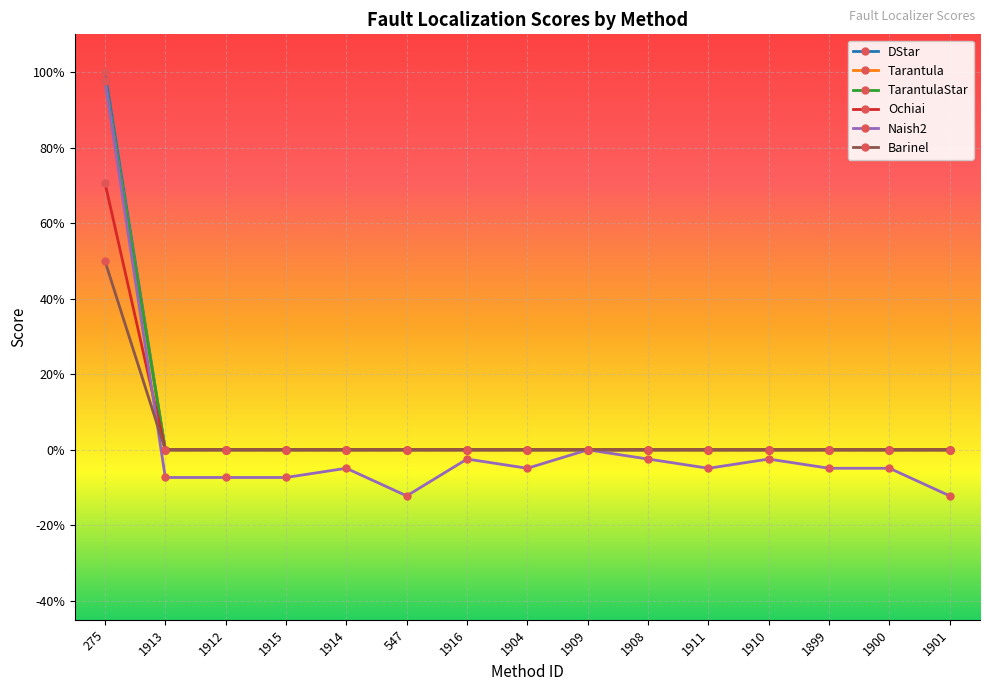

Is this an area chart (filled region under the line)?

No